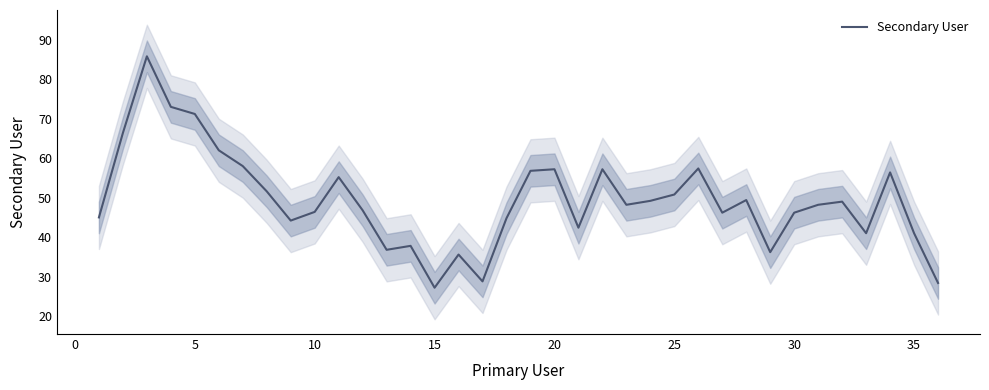

What is the difference between the maximum and second lowest values?

57.4